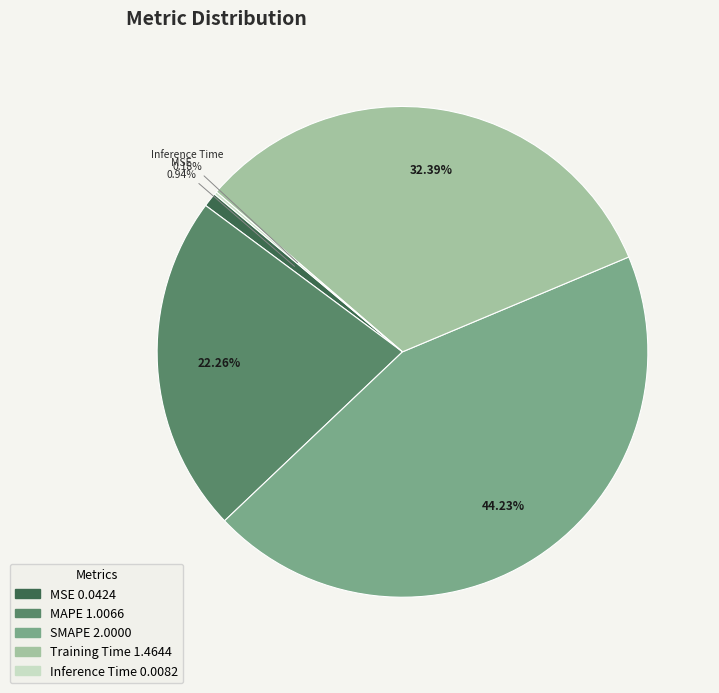

Is there a majority slice in this chart?

No